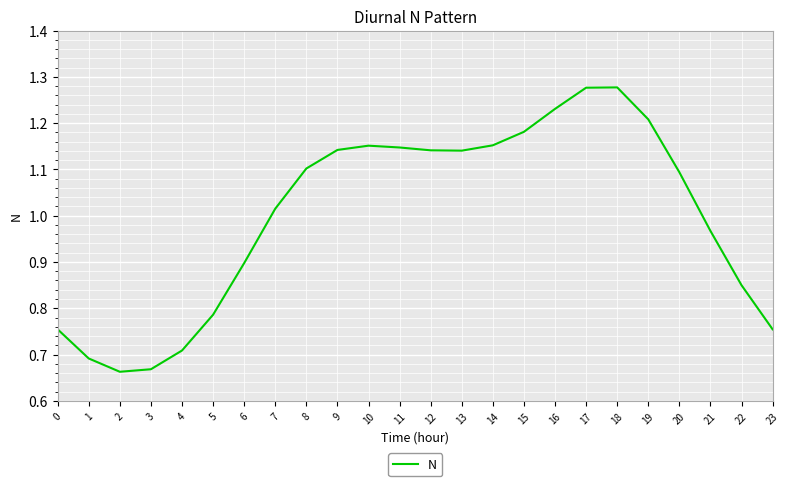

Which has a higher value, 21 or 15?

15